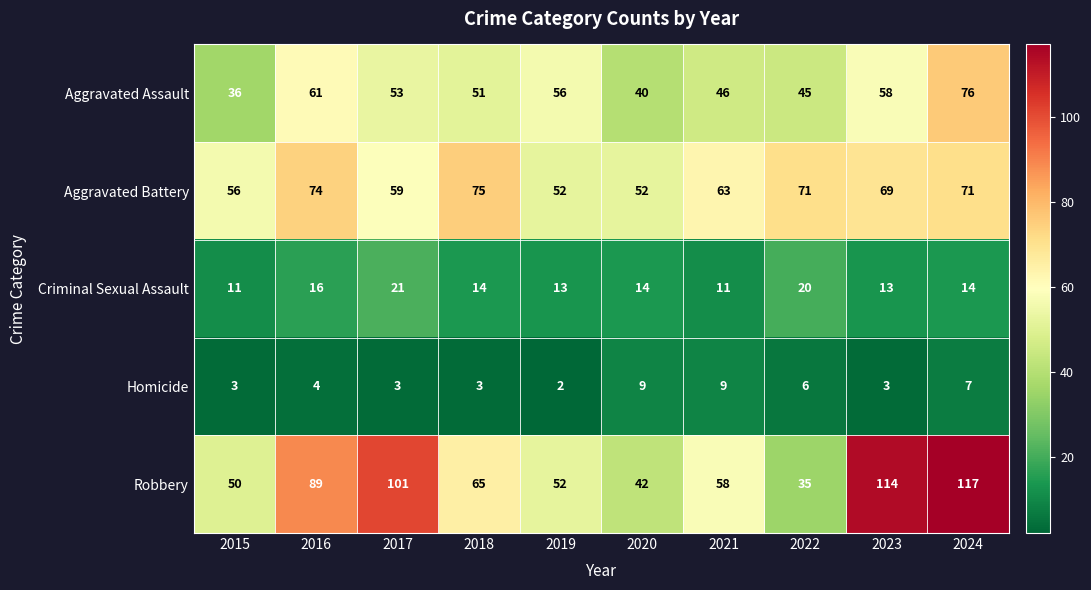

What is the sum of the Aggravated Battery values at 2019 and 2020?

104